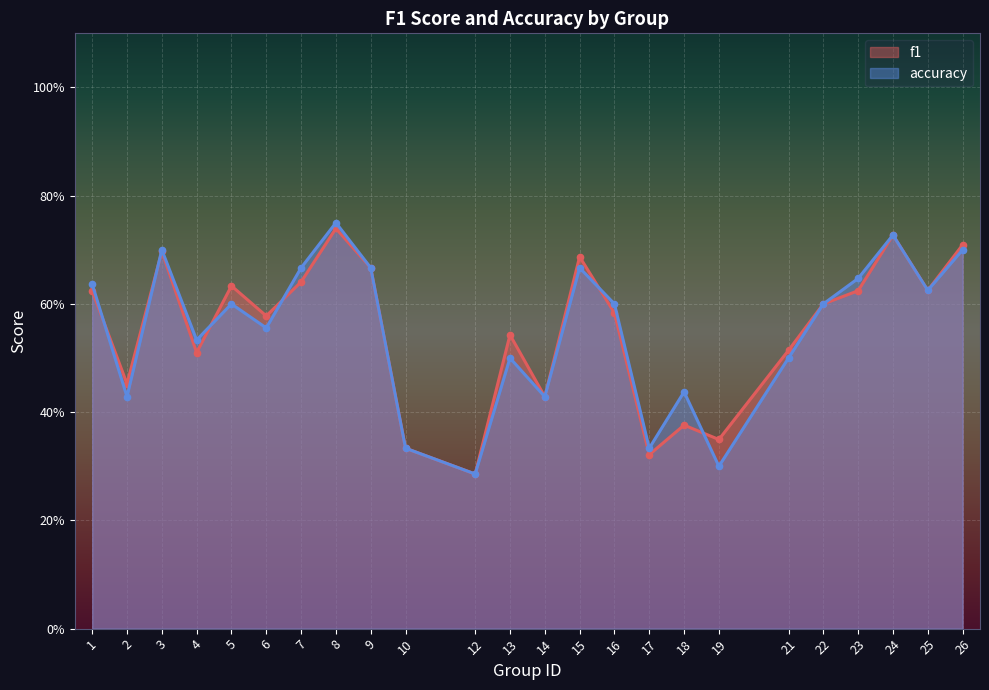

What is the difference between the maximum and minimum values in the accuracy series?

0.5